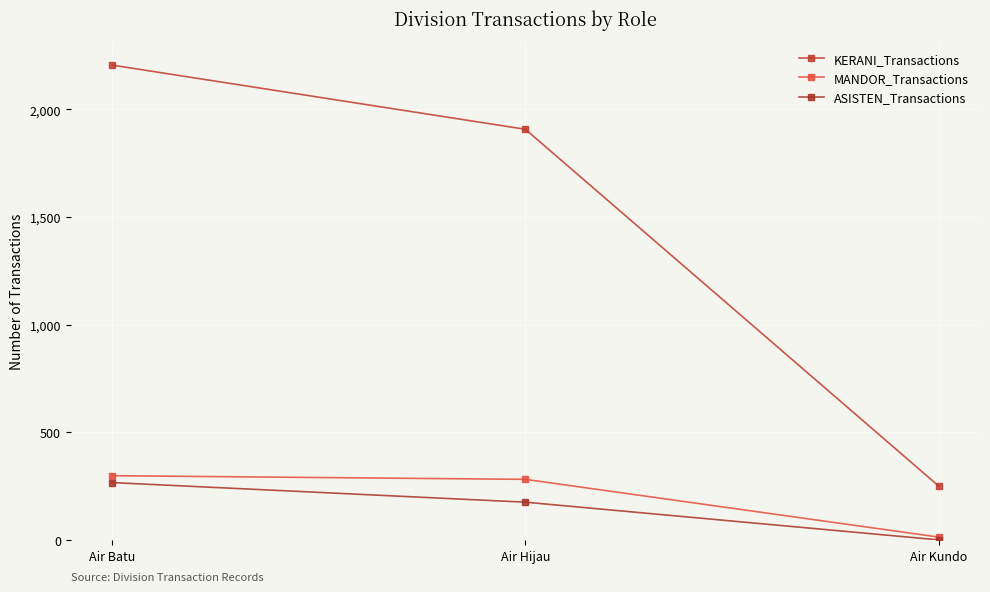

Which label corresponds to the largest value in the chart?

Air Batu